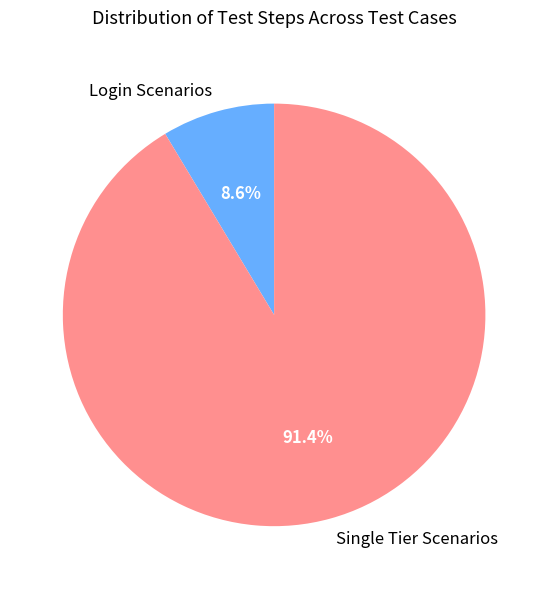

Is the sum of Login Scenarios and Single Tier Scenarios greater than half?

Yes